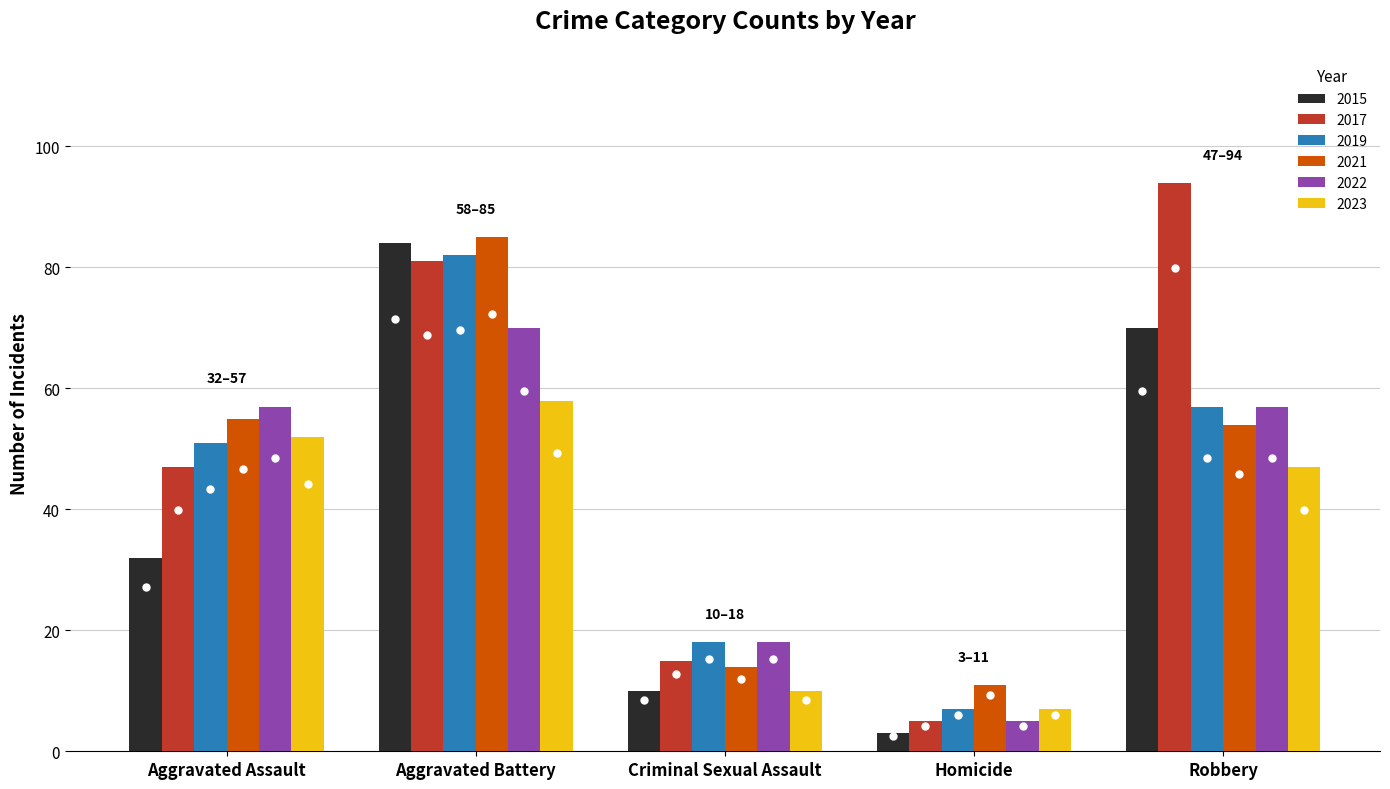

Is it true that 2023 equals 47 at Robbery?

True